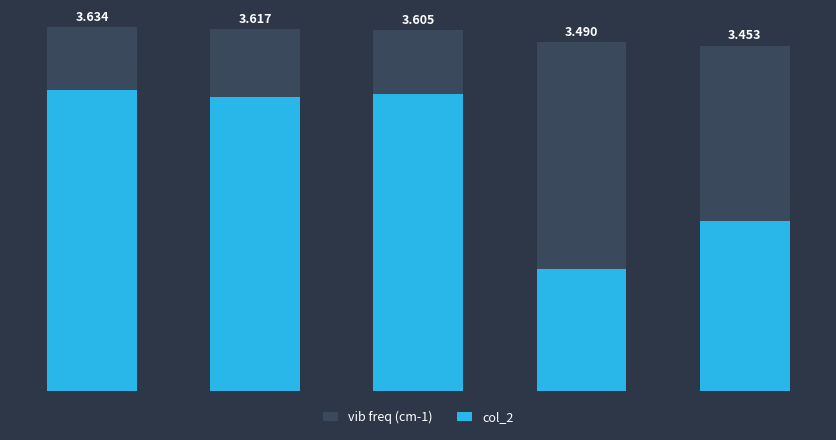

The vib freq (cm-1) series shows 3452.6 at 4. True or false?

True